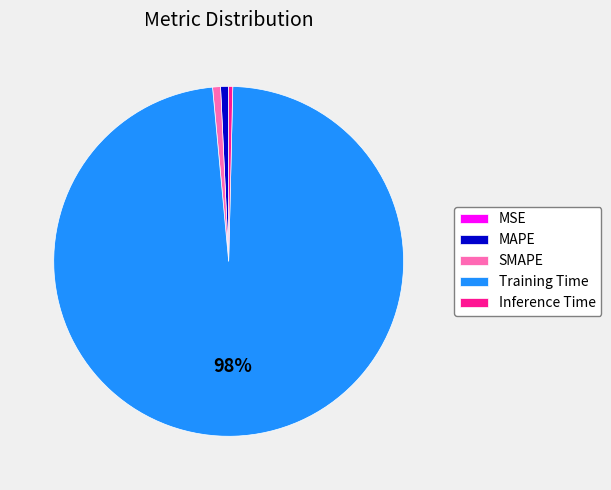

To the nearest percent, what is the difference between the Training Time and SMAPE slice percentages?

97%